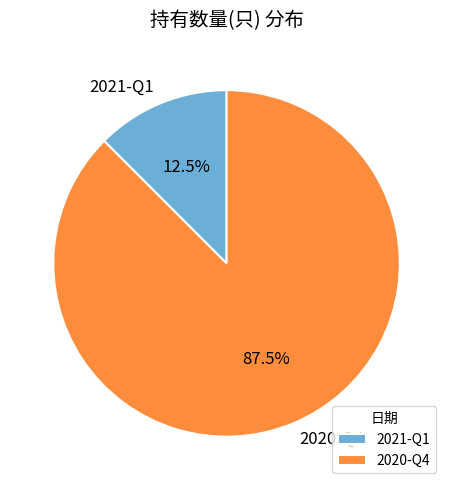

Do 2021-Q1 and 2020-Q4 together represent more than half of the pie?

Yes